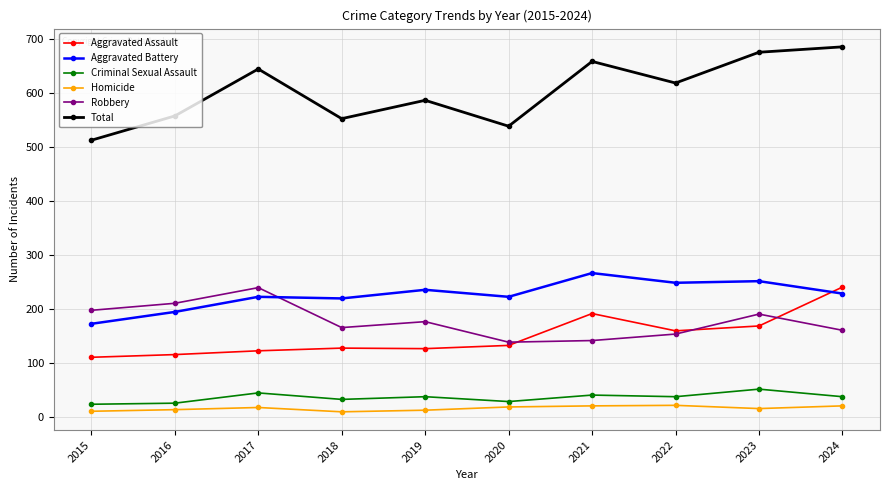

Which category has the lowest value in the Aggravated Battery series?

2015